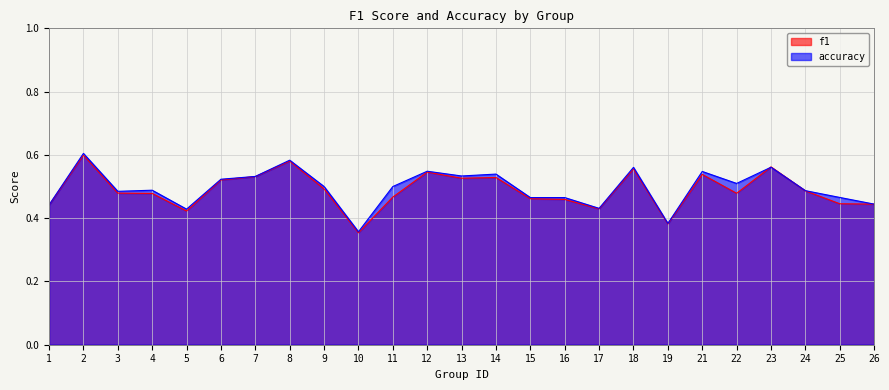

What is the difference between the maximum and minimum values in the accuracy series?

0.2